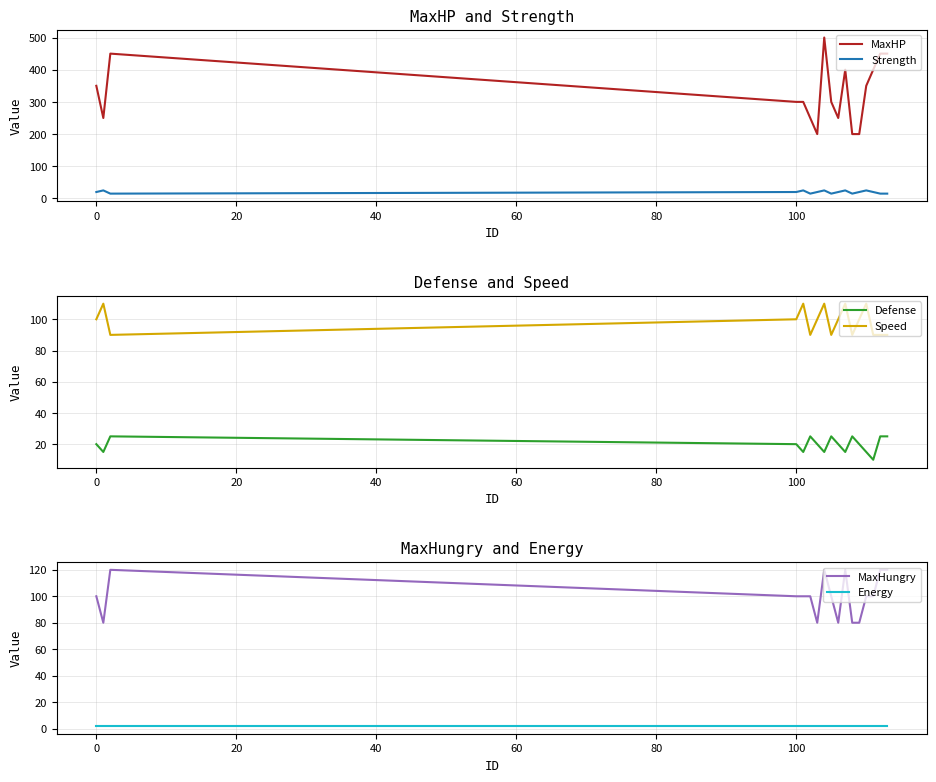

What is the minimum value for MaxHP?

200